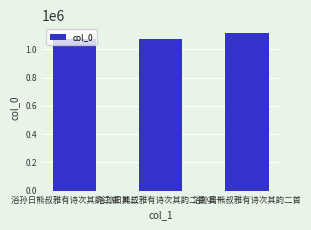

Are the bars grouped side by side (vs. stacked)?

No